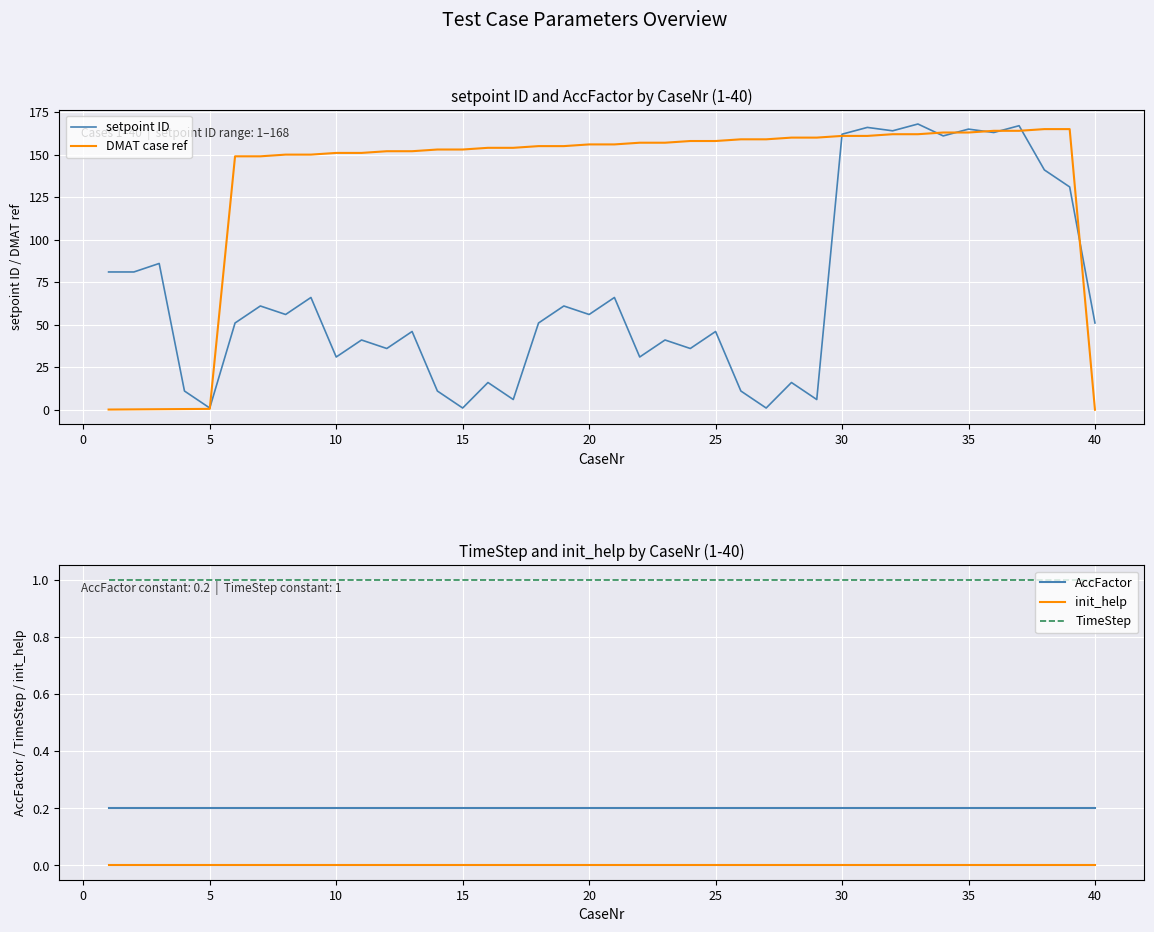

What is the maximum value for TimeStep?

1.0